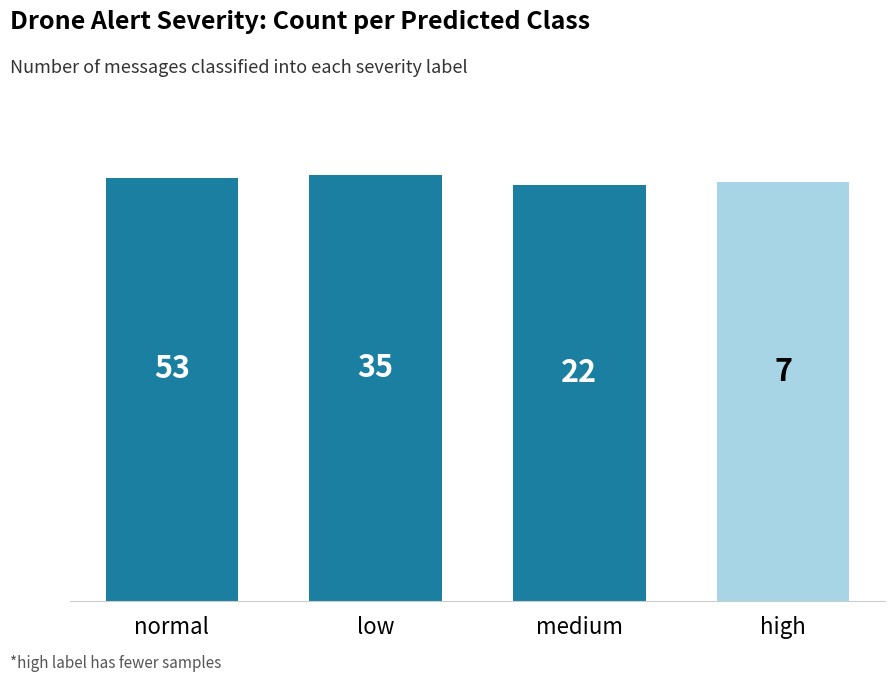

How many bars are there in total?

4